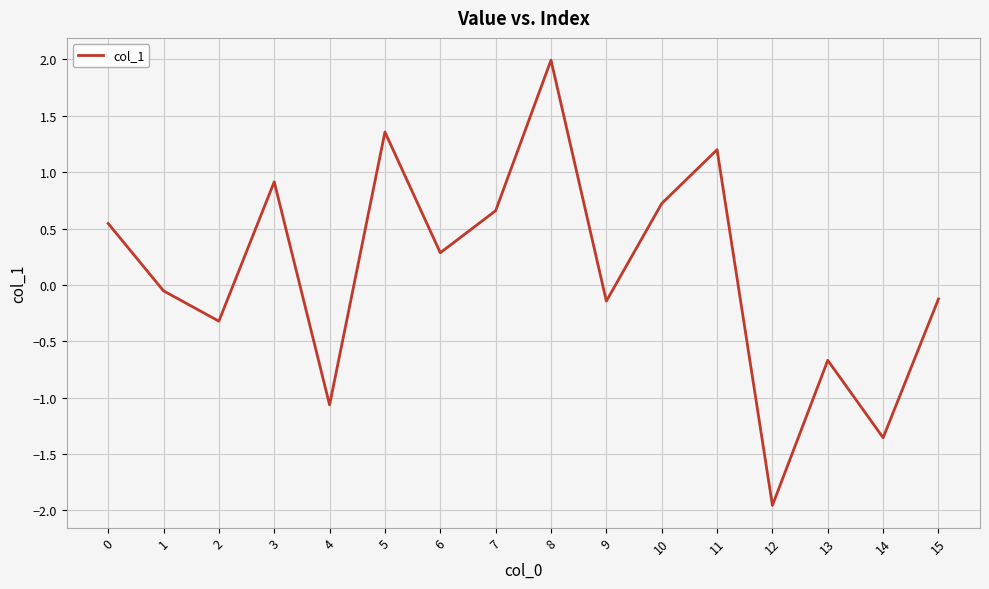

How many interior local peaks (higher than both neighbors) does the data have?

5